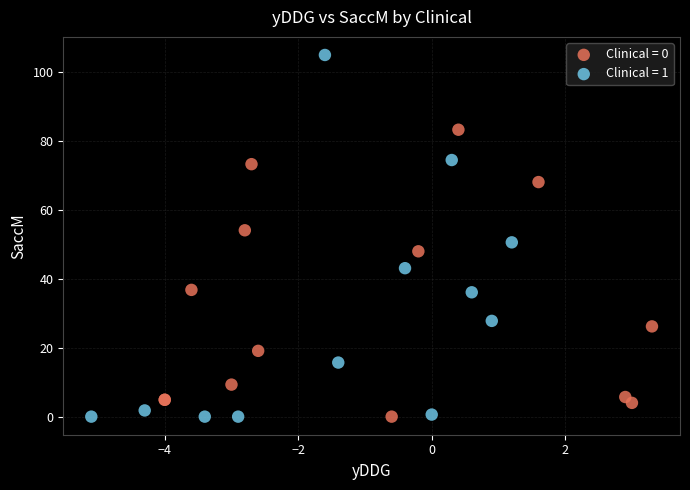

What are all the series names shown in the legend?

Clinical = 0, Clinical = 1